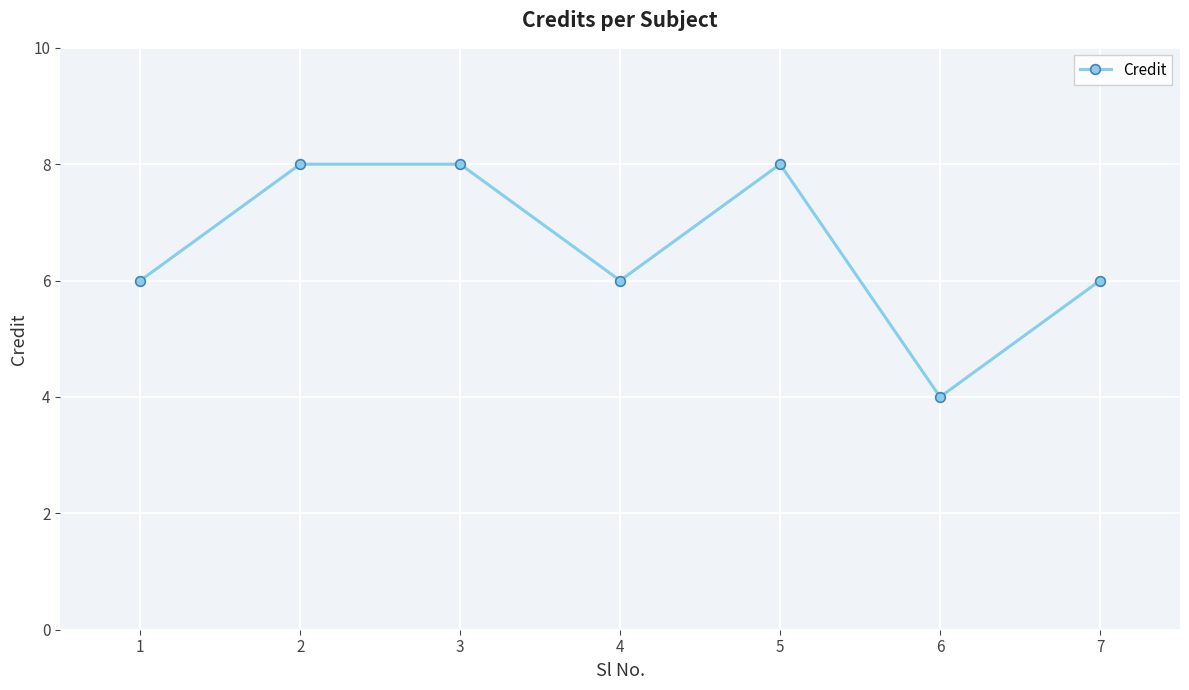

What is the difference between the maximum and second lowest values?

2